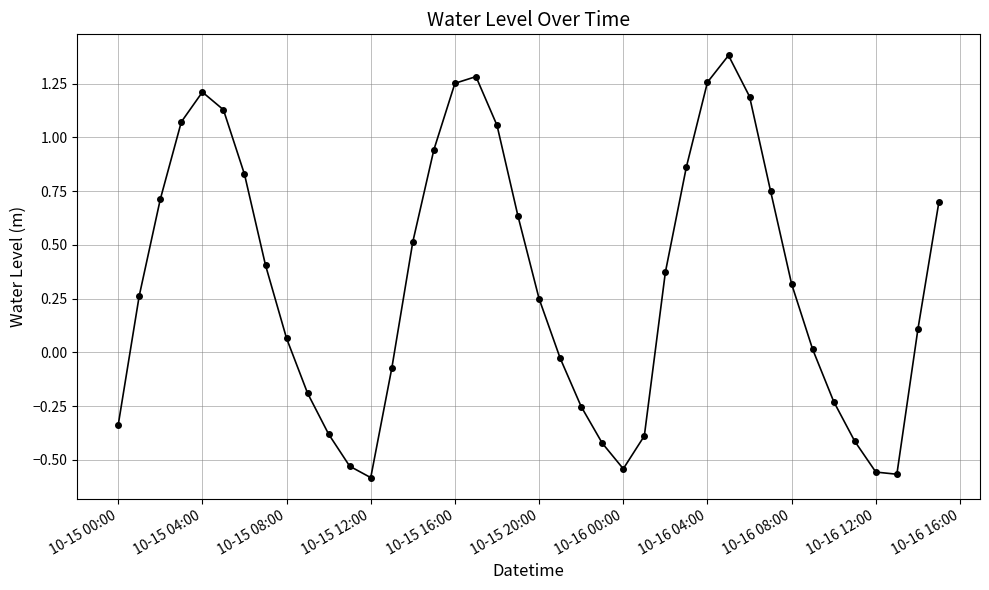

What is the sum of all values?

13.1